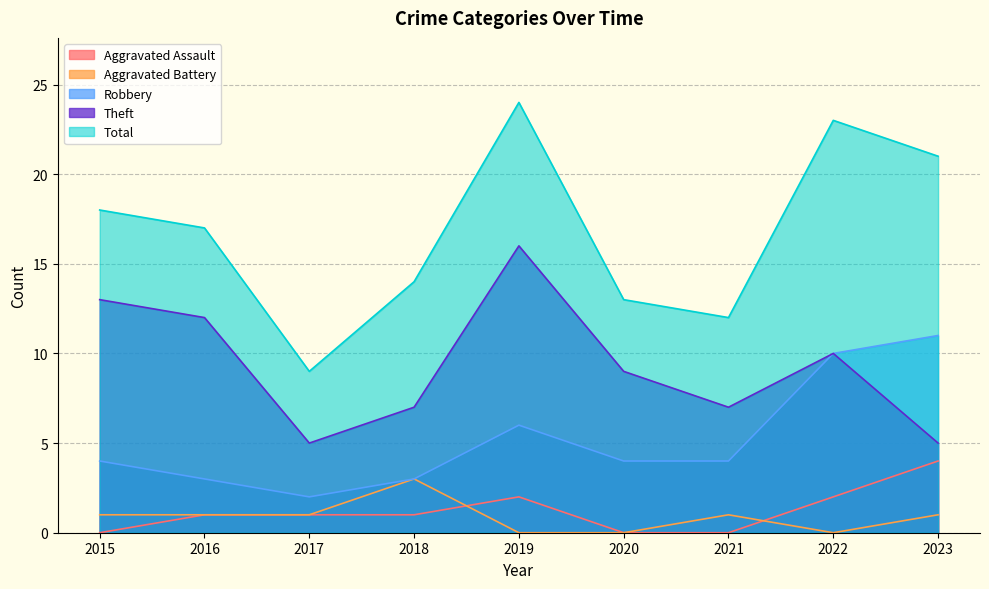

Between 2016 and 2022, which is larger?

2022